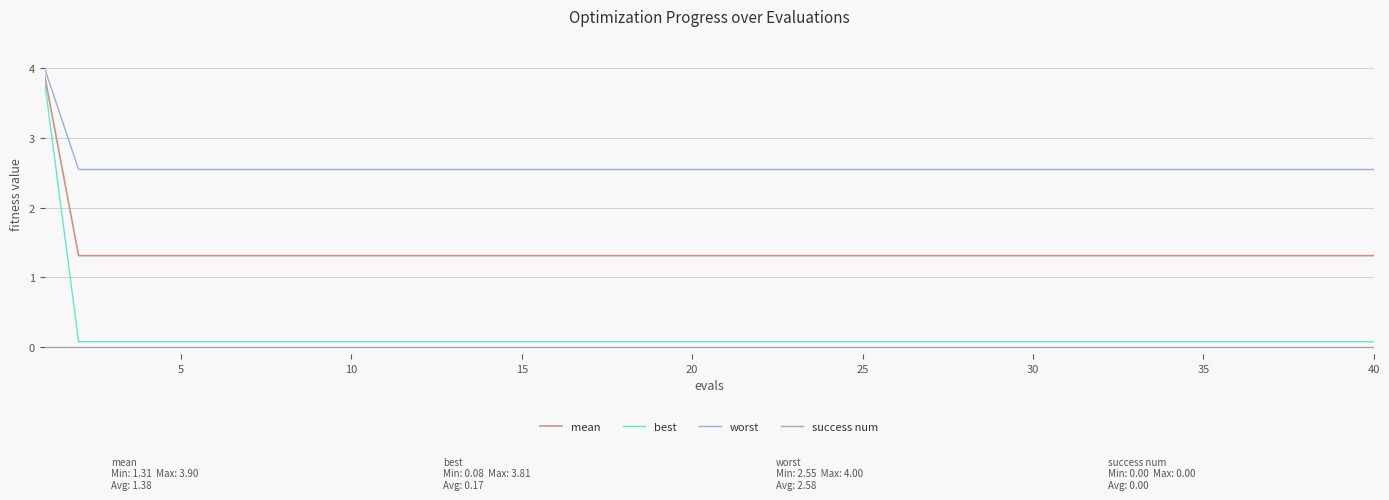

How many lines are shown in the chart?

4